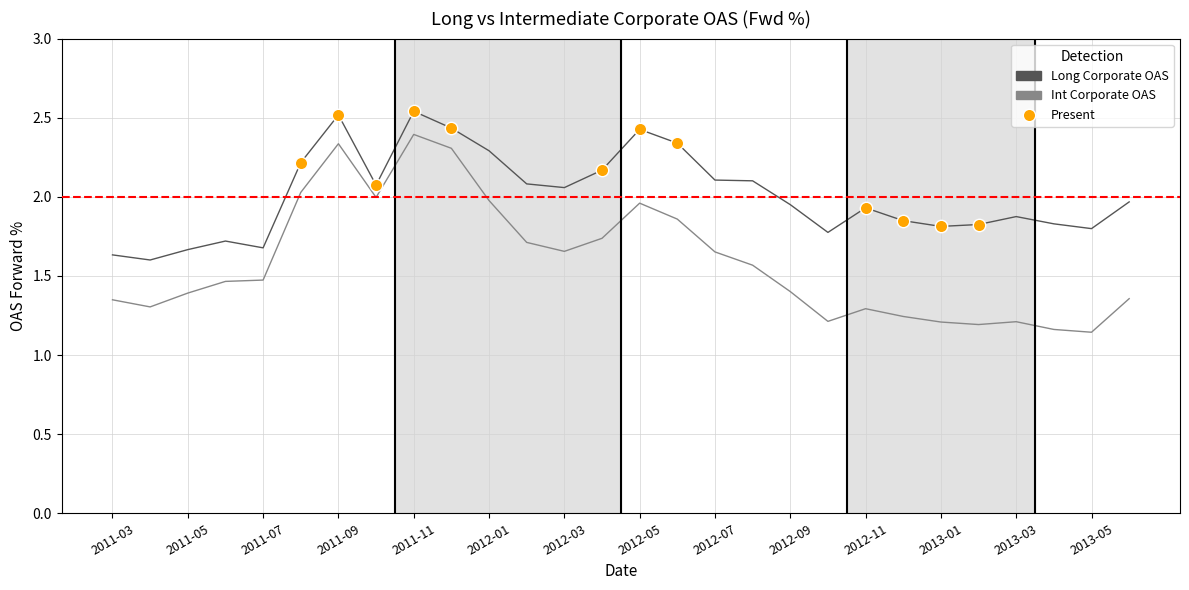

Which series has the largest range (max minus min)?

Int Corporate OAS